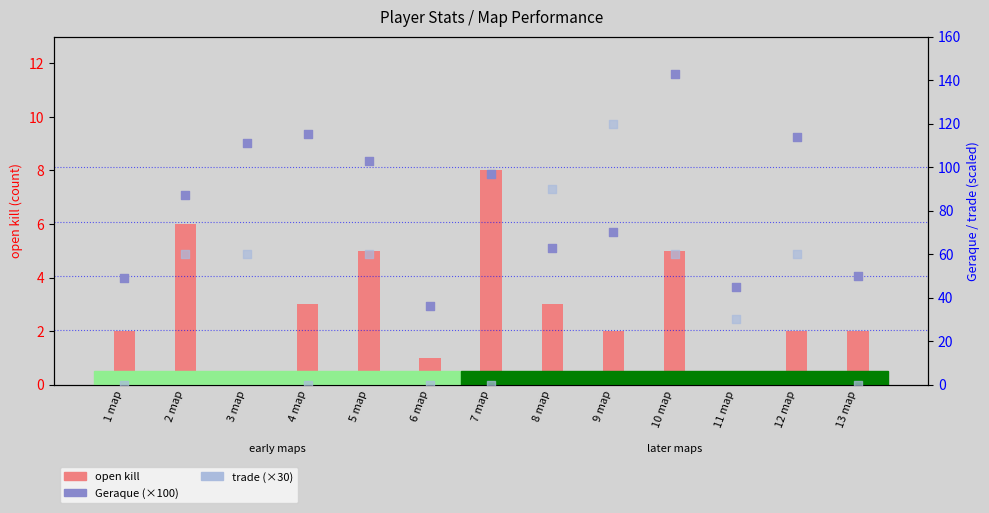

Which series has the widest spread of Y values?

trade (scaled)